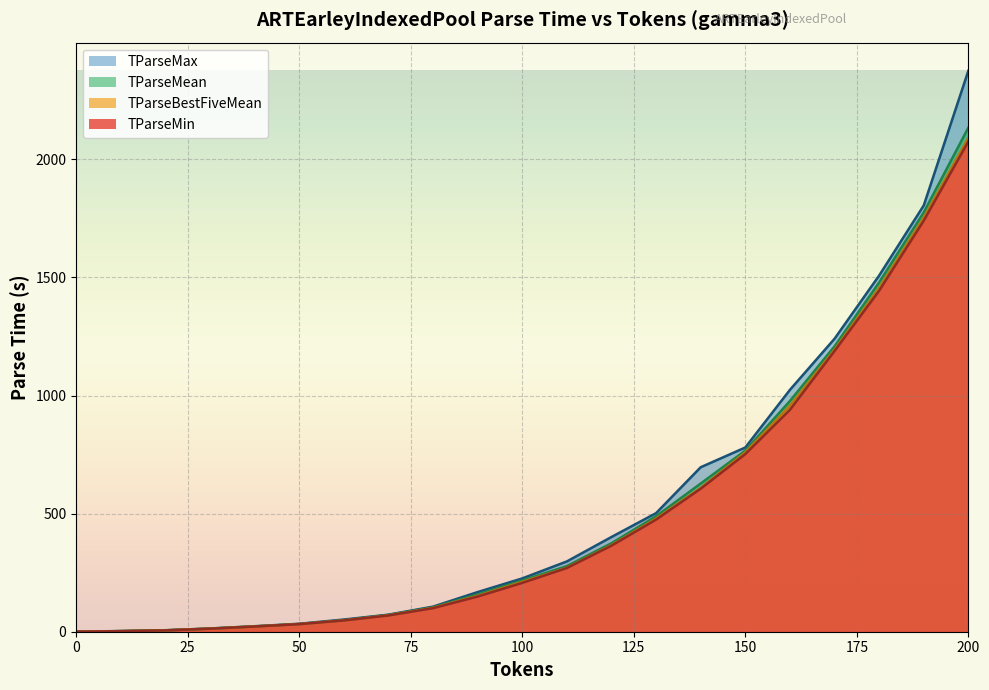

Count the number of categories in the chart.

21